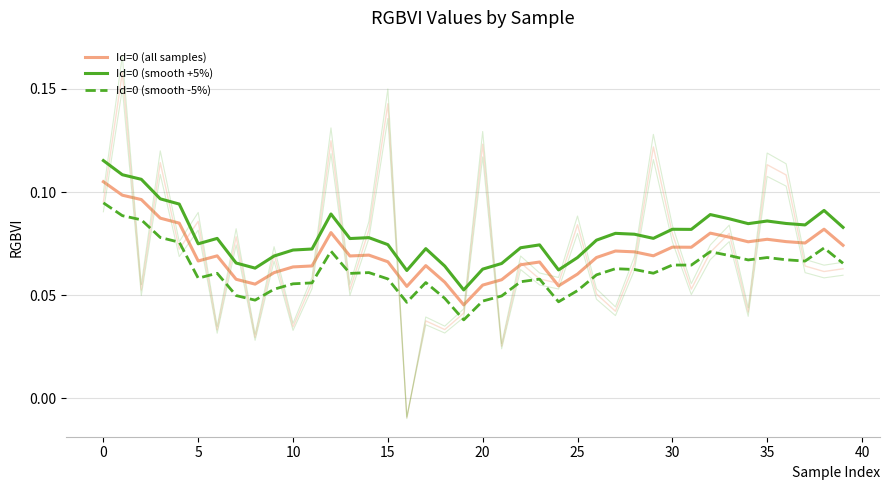

Reading left to right, transcribe all the data shown in this chart.

Id=0 (all samples): 0.1	0.1	0.1	0.1	0.1	0.1	0.1	0.1	0.1	0.1	0.1	0.1	0.1	0.1	0.1	0.1	0.1	0.1	0.1	0.0	0.1	0.1	0.1	0.1	0.1	0.1	0.1	0.1	0.1	0.1	0.1	0.1	0.1	0.1	0.1	0.1	0.1	0.1	0.1	0.1
Id=0 (smooth +5%): 0.1	0.1	0.1	0.1	0.1	0.1	0.1	0.1	0.1	0.1	0.1	0.1	0.1	0.1	0.1	0.1	0.1	0.1	0.1	0.1	0.1	0.1	0.1	0.1	0.1	0.1	0.1	0.1	0.1	0.1	0.1	0.1	0.1	0.1	0.1	0.1	0.1	0.1	0.1	0.1
Id=0 (smooth -5%): 0.1	0.1	0.1	0.1	0.1	0.1	0.1	0.0	0.0	0.1	0.1	0.1	0.1	0.1	0.1	0.1	0.0	0.1	0.0	0.0	0.0	0.0	0.1	0.1	0.0	0.1	0.1	0.1	0.1	0.1	0.1	0.1	0.1	0.1	0.1	0.1	0.1	0.1	0.1	0.1